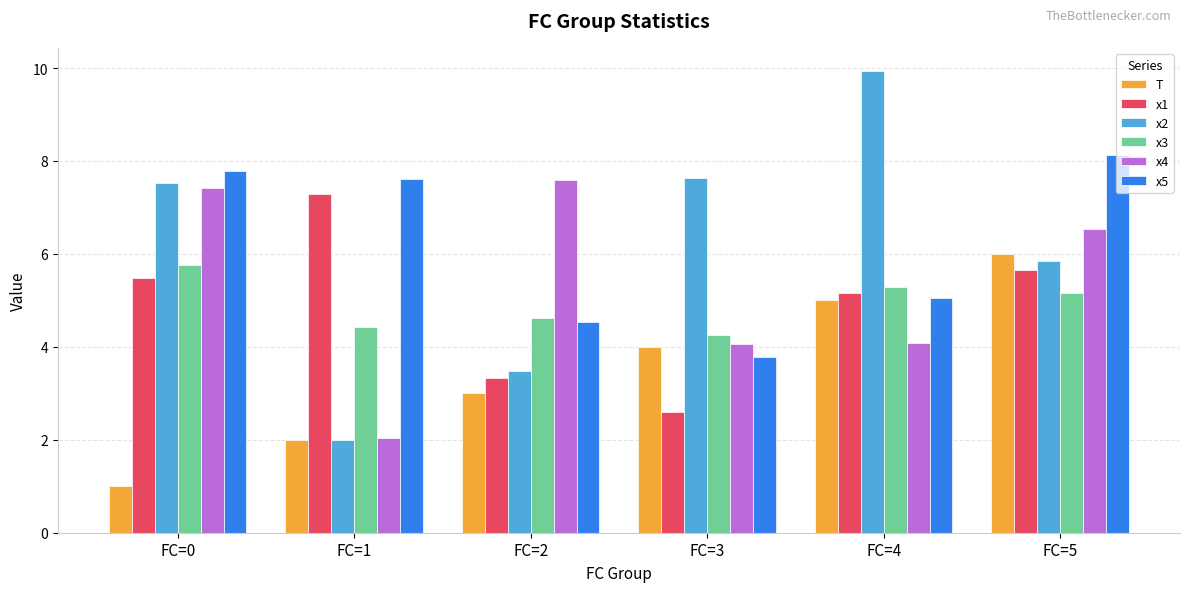

At which category is the sum across all series the highest?

FC=5